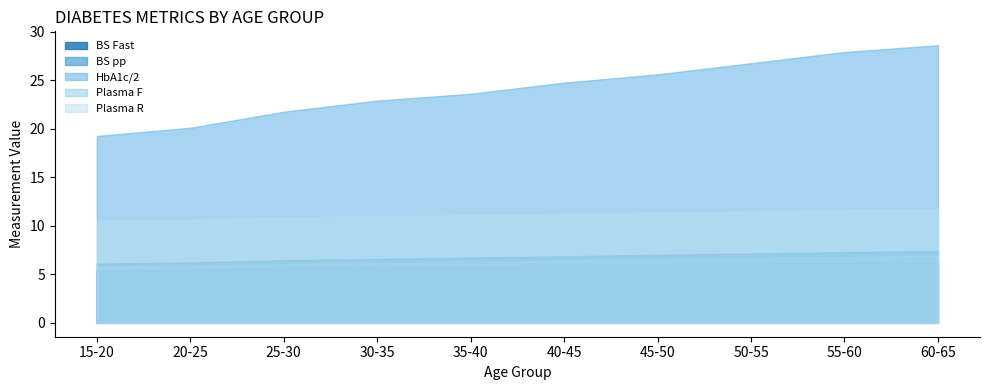

Rank the categories by Plasma R value from highest to lowest.

9, 8, 7, 6, 5, 4, 3, 2, 1, 0